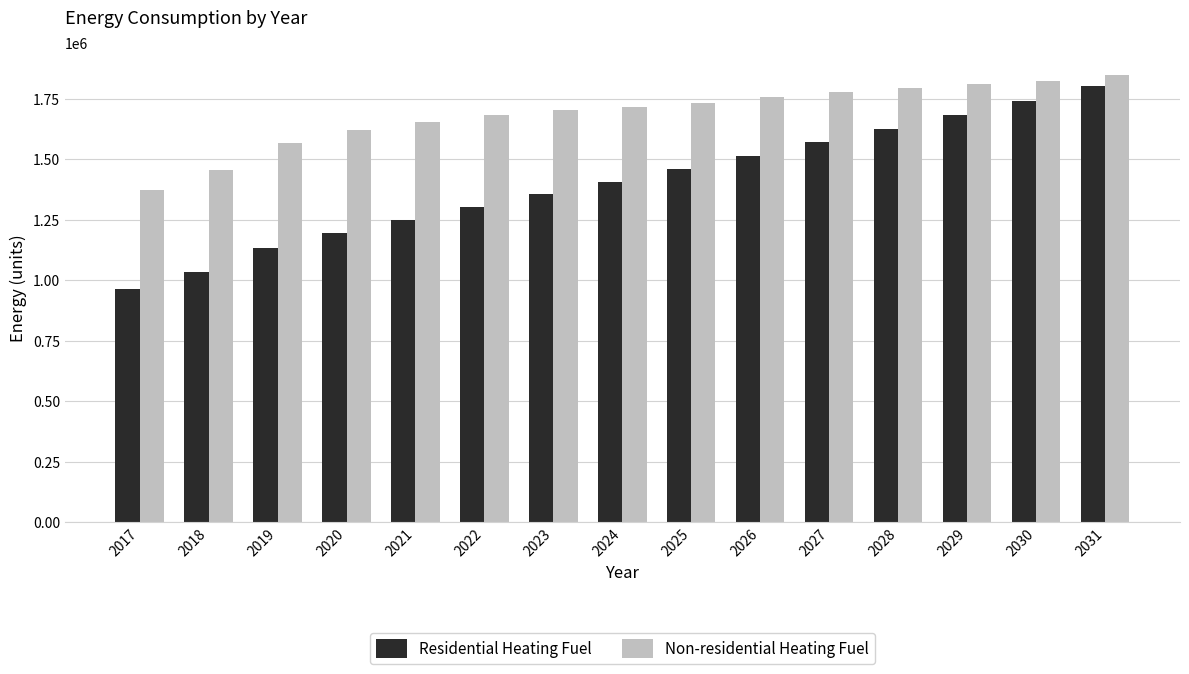

What are all the series names shown in the legend?

Residential Heating Fuel, Non-residential Heating Fuel